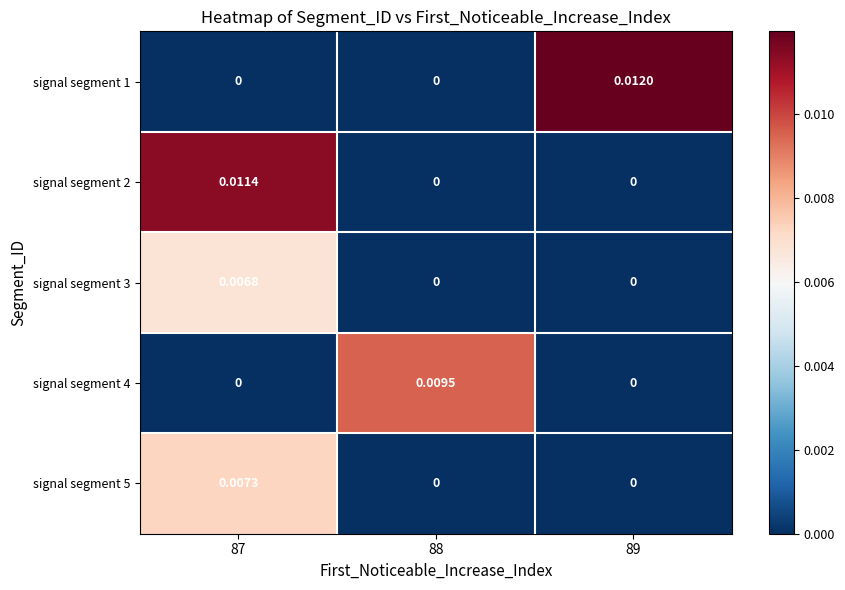

Is the value of signal segment 5 at 89 greater than the value of signal segment 1 at 89?

No